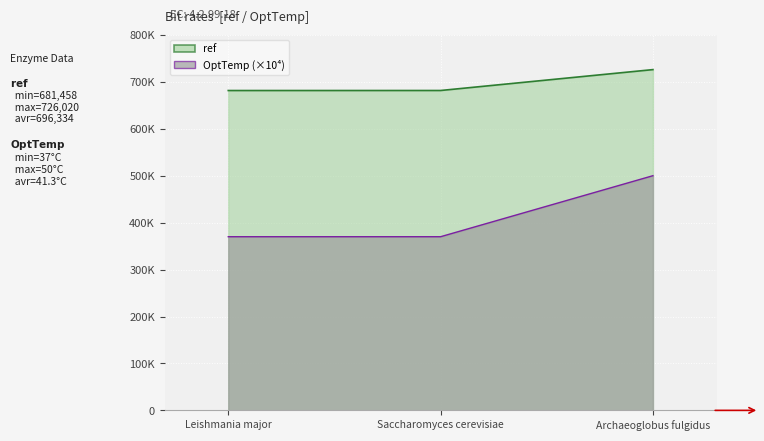

What is the smallest value displayed?

370000